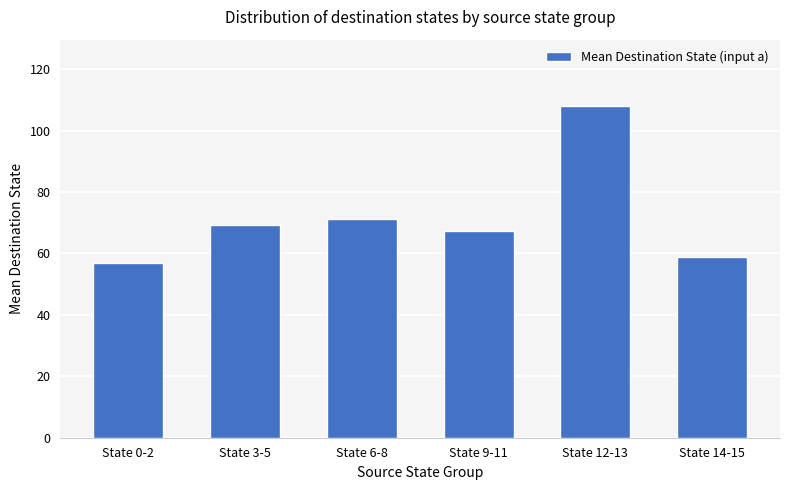

What is the value of the 5th bar from the left?

108.0